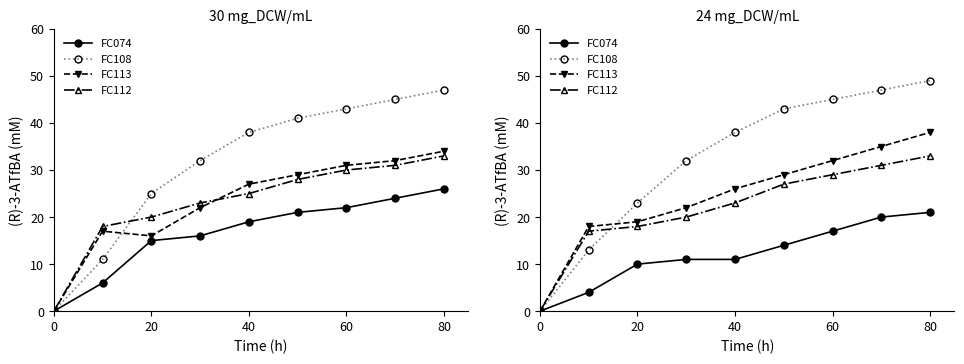

Is this an area chart (filled region under the line)?

No